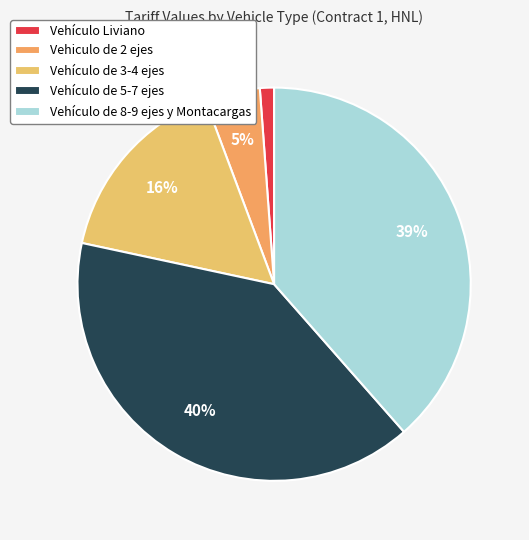

Rank the categories by value from lowest to highest.

Vehículo Liviano, Vehiculo de 2 ejes, Vehículo de 3-4 ejes, Vehículo de 8-9 ejes y Montacargas, Vehículo de 5-7 ejes